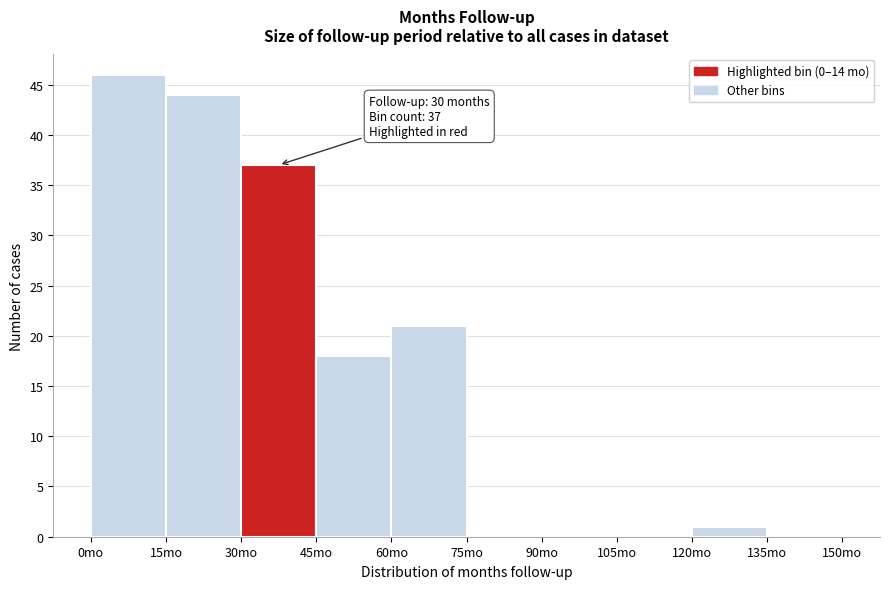

Which range on the x-axis has the tallest bar?

0 to 15